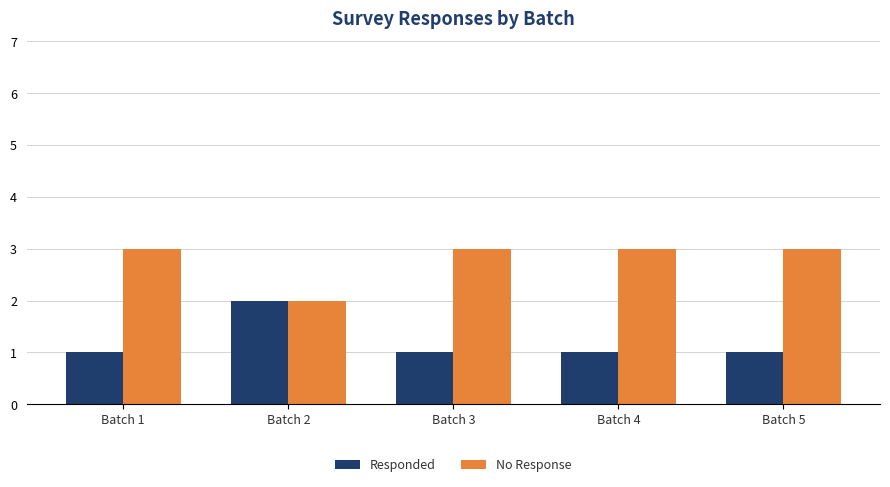

Is the value of Responded at Batch 1 greater than the value of No Response at Batch 4?

No